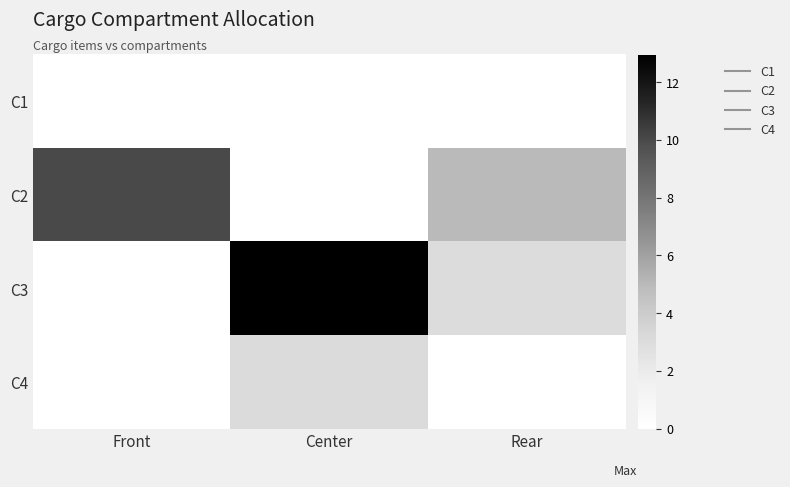

Which series changed the most between Center and Rear?

C3